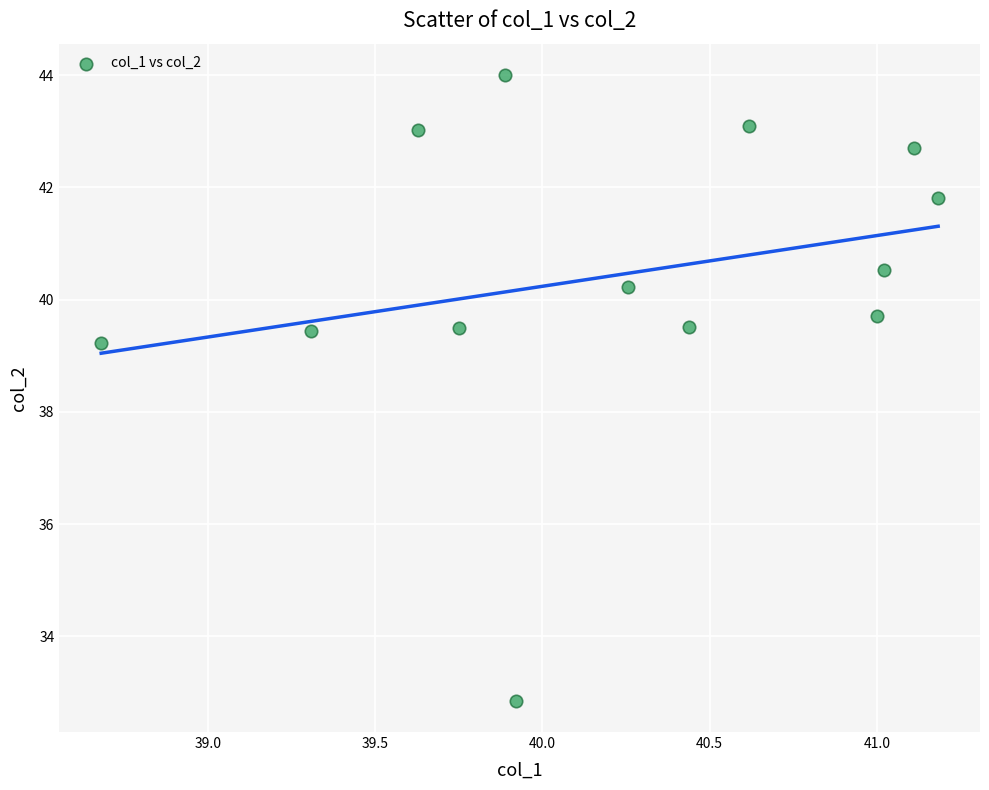

What is the range of Y values (max minus min)?

11.2